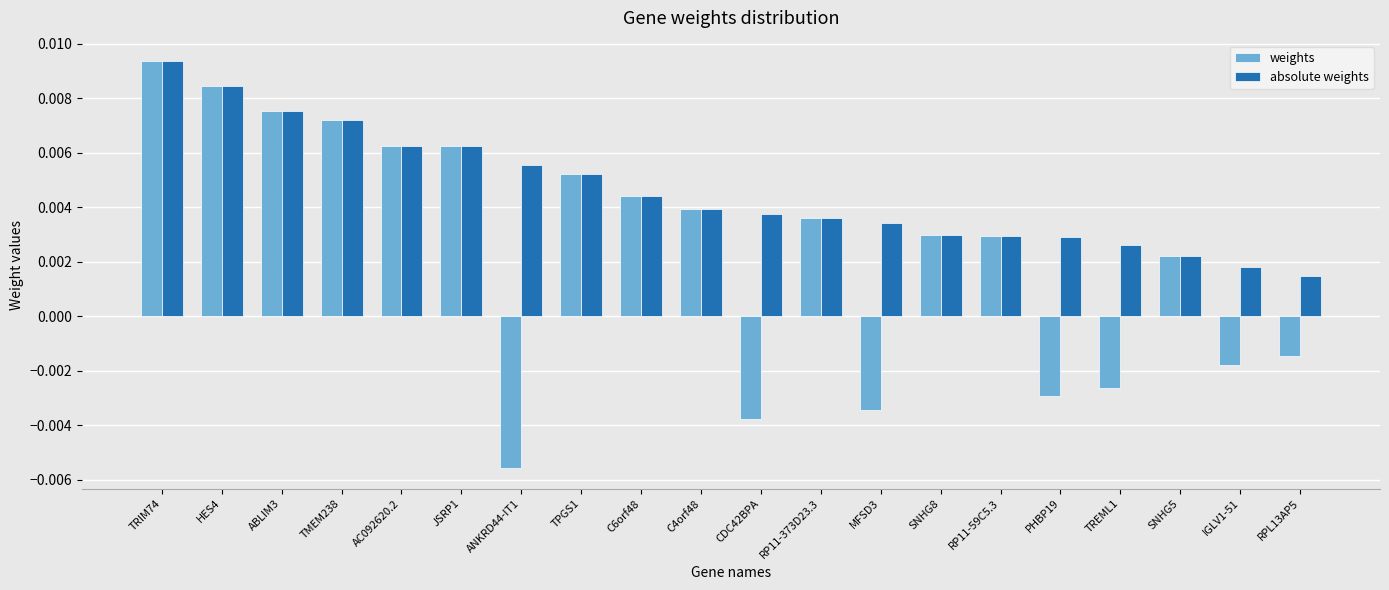

What is the label of the 9th bar from the right?

RP11-373D23.3